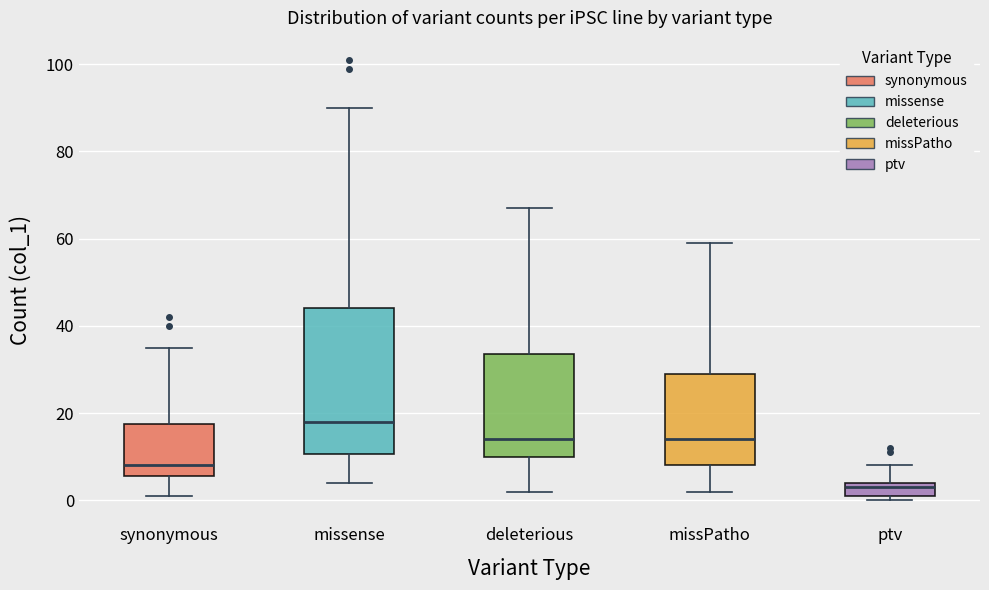

Reading left to right, read every box against the y-axis: the position of its median line, the range the box covers, and the ends of its whiskers. The values are not printed on the chart, so give them approximately, as read against the axis.

synonymous: median 8, box 6 to 18, whiskers 2 to 36
missense: median 18, box 10 to 44, whiskers 4 to 90
deleterious: median 14, box 10 to 34, whiskers 2 to 68
missPatho: median 14, box 8 to 30, whiskers 2 to 60
ptv: median 4 (just below the box's upper edge), box 2 to 4, whiskers 0 to 8